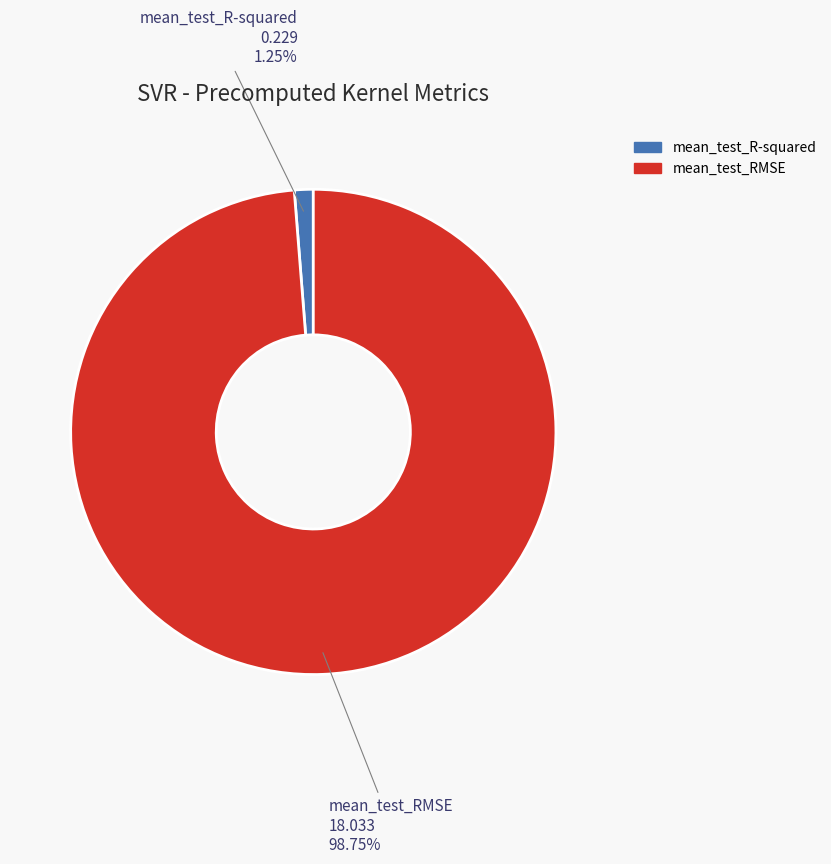

To the nearest percent, what portion does mean_test_R-squared represent?

1%